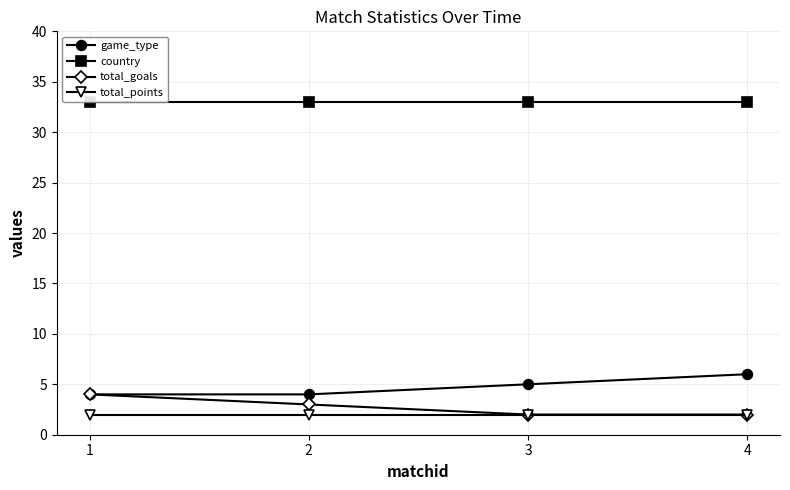

The value of game_type at 1 is 4. True or false?

True